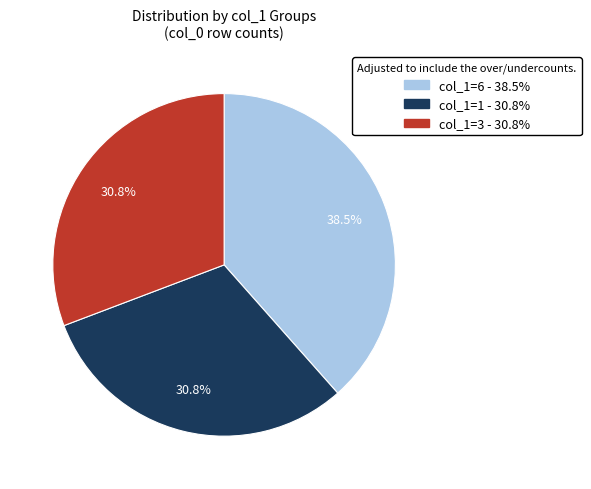

Do col_1=6 and col_1=3 together represent more than half of the pie?

Yes